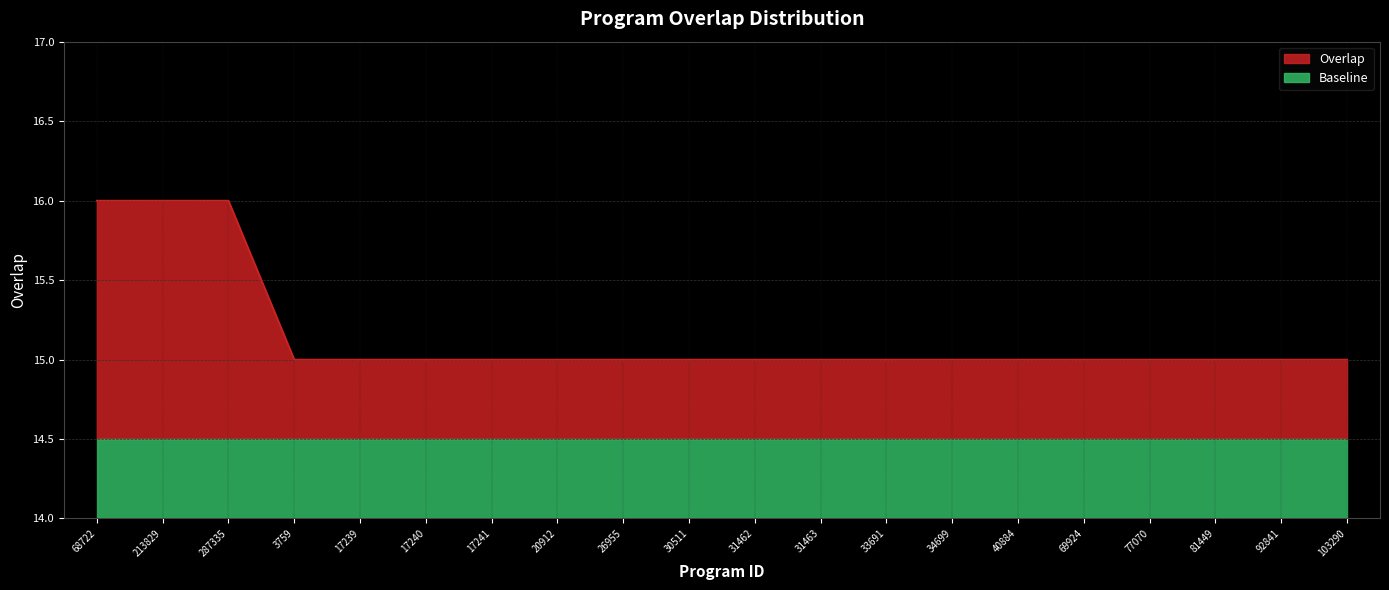

How many categories are shown in the chart?

20